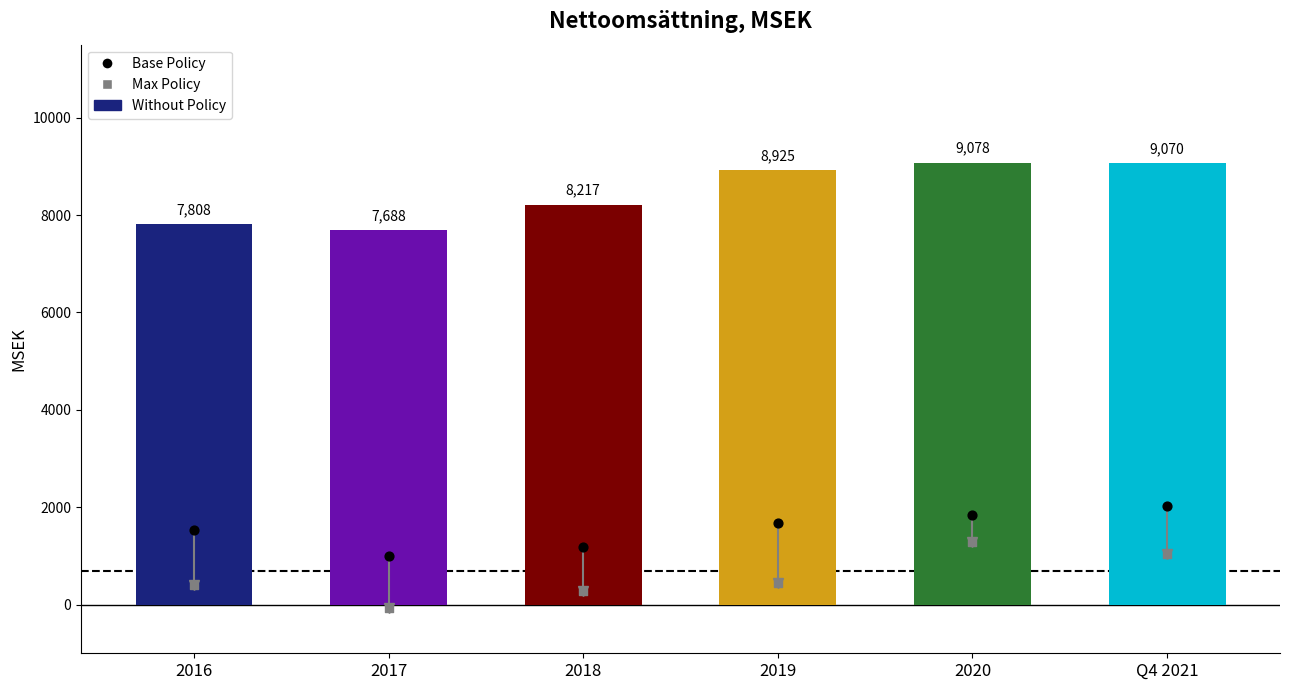

Which series has the largest total across all categories?

Without Policy